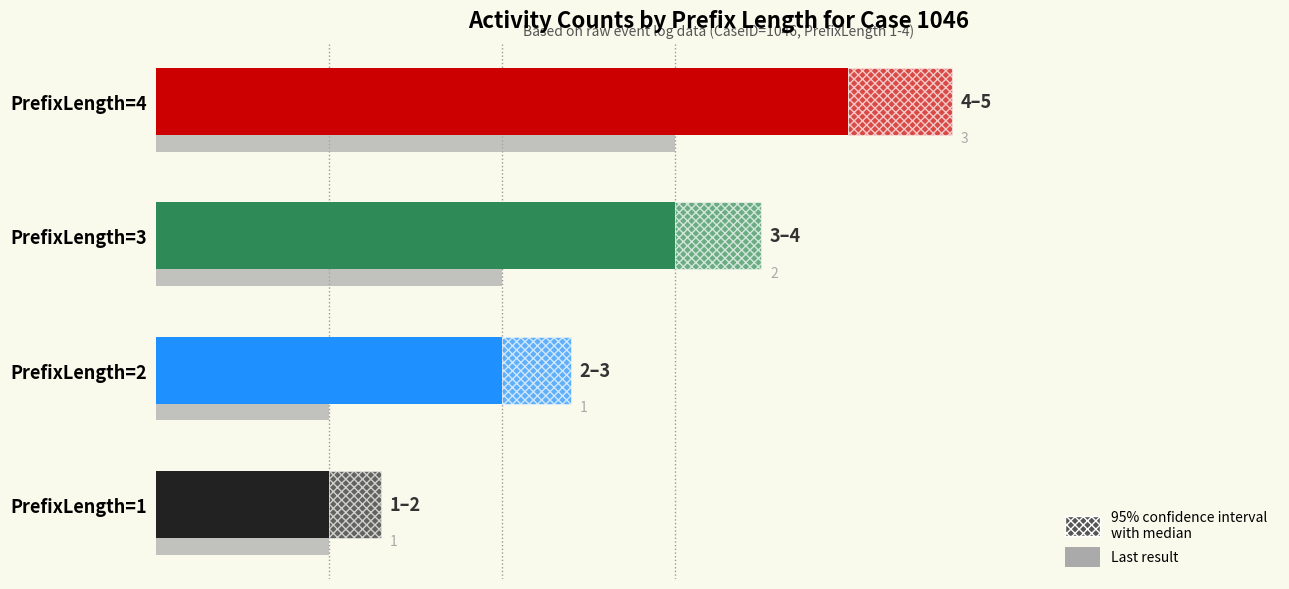

Reading left to right, what are all the values shown in this chart?

1	2	3	4